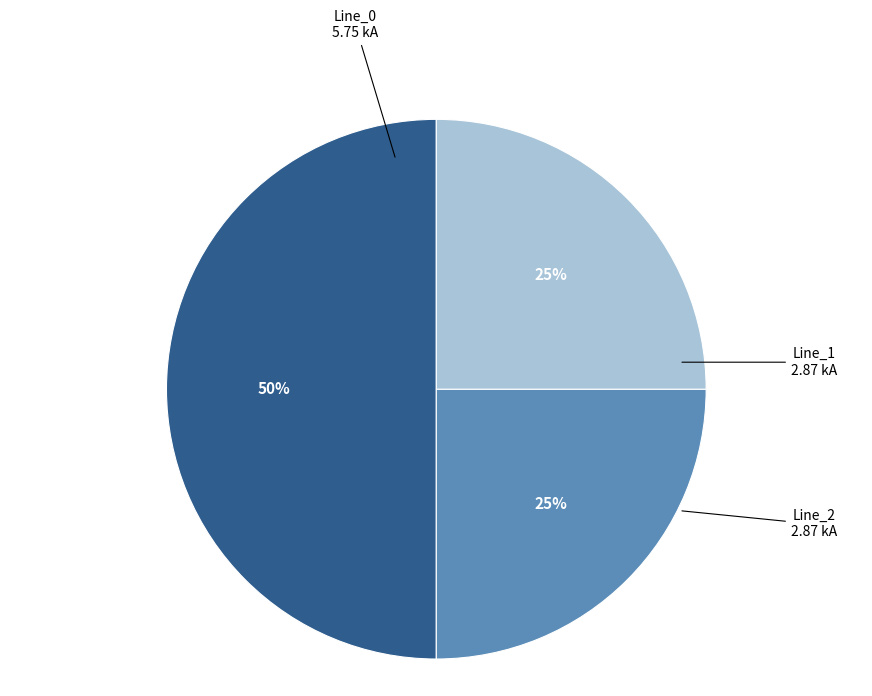

How many segments does this pie chart have?

3